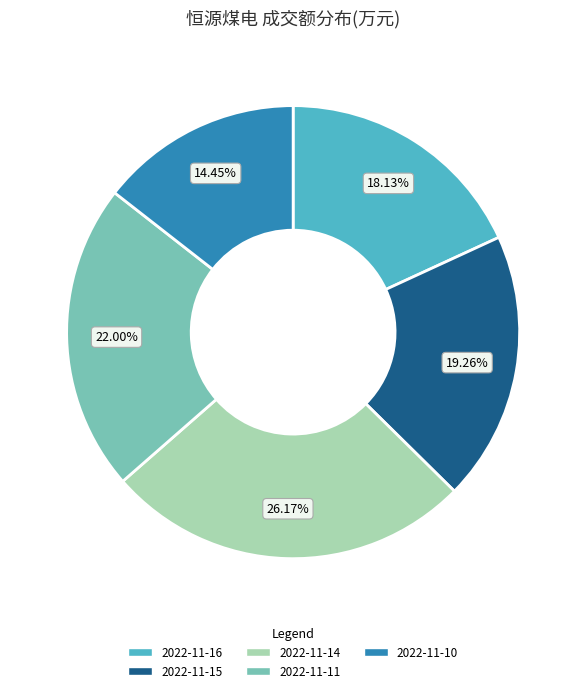

Is there any slice that represents more than half of the pie?

No